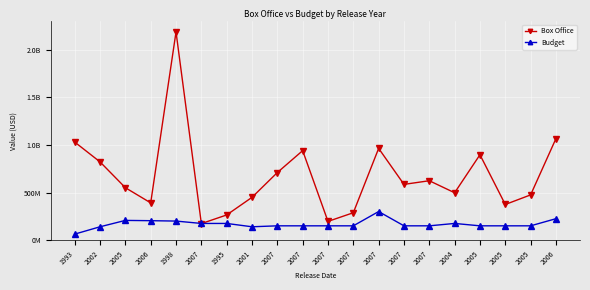

Reading right to left, list all the values displayed in this chart.

Box Office: 2006=1066179725	2005=474968763	2005=374218673	2005=896911078	2004=497409852	2007=623722818	2007=585349010	2007=963420425	2007=287594577	2007=196393745	2007=939885929	2007=709709780	2001=449220945	1995=264218220	2007=173418781	1998=2186772302	2006=391081192	2005=550500000	2002=821708551	1993=1029939903
Budget: 2006=225000000	2005=150000000	2005=150000000	2005=150000000	2004=175000000	2007=150000000	2007=150000000	2007=300000000	2007=150000000	2007=150000000	2007=150000000	2007=150000000	2001=140000000	1995=175000000	2007=175000000	1998=200000000	2006=204000000	2005=207000000	2002=140000000	1993=63000000